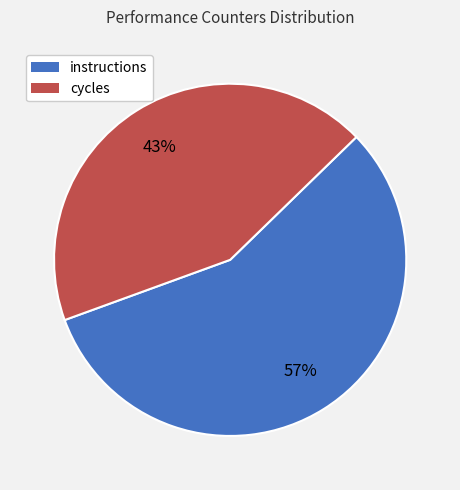

Which category accounts for the majority?

instructions